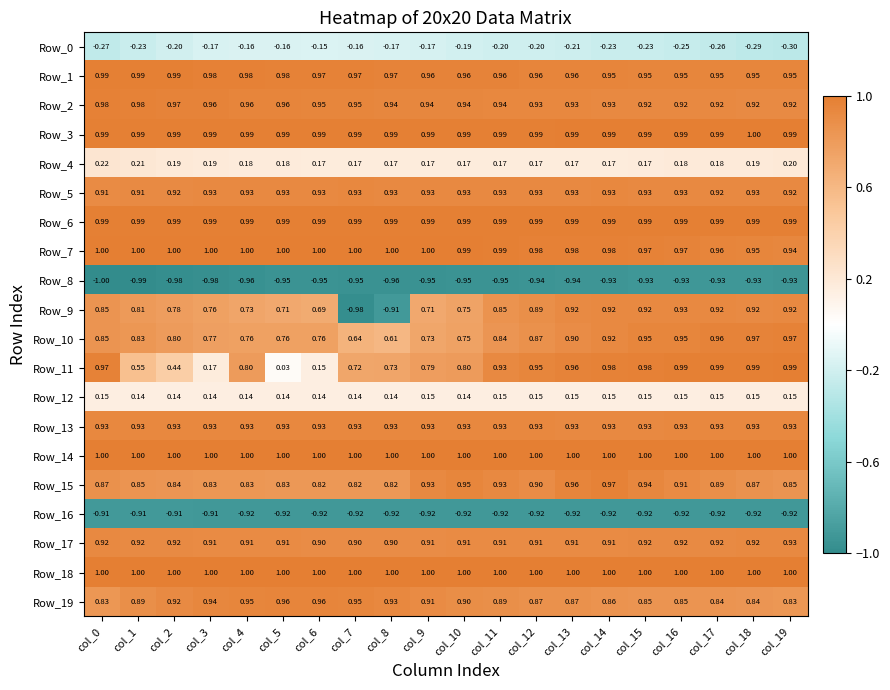

Is the value of Row_10 at col_8 greater than the value of Row_2 at col_6?

No